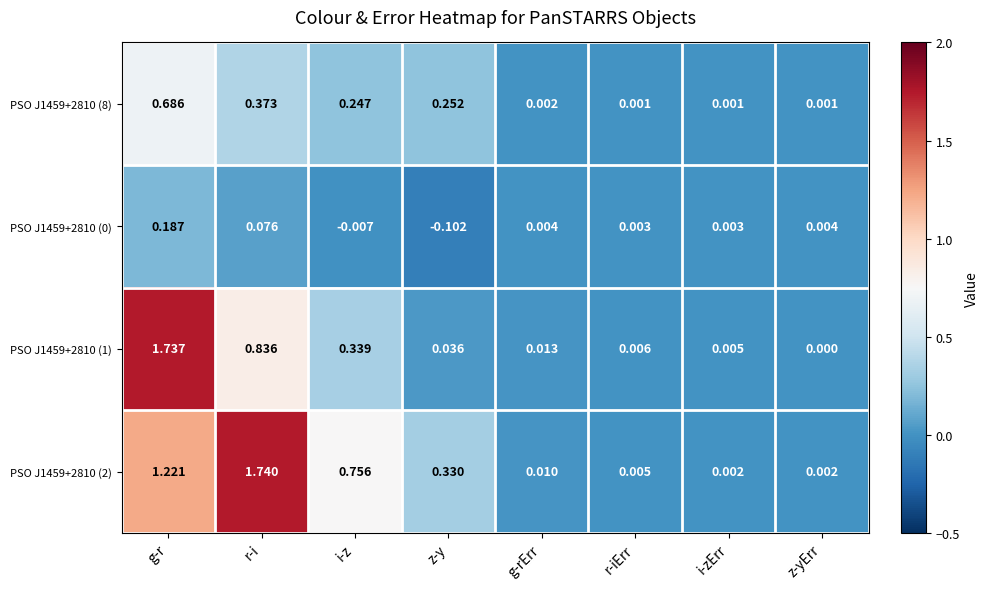

Which series has the largest range (max minus min)?

PSO J1459+2810 (2)